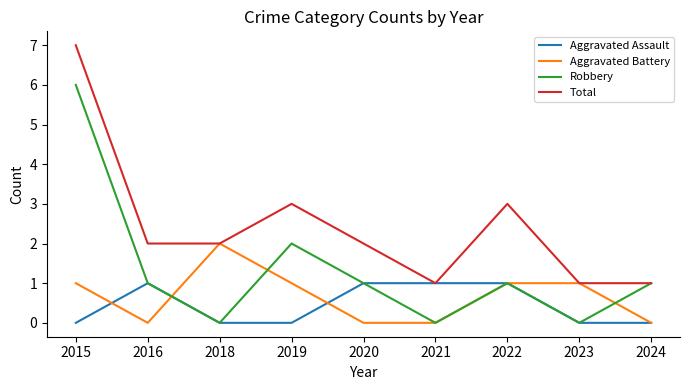

List the series in order of their peak value, lowest first.

Aggravated Assault, Aggravated Battery, Robbery, Total